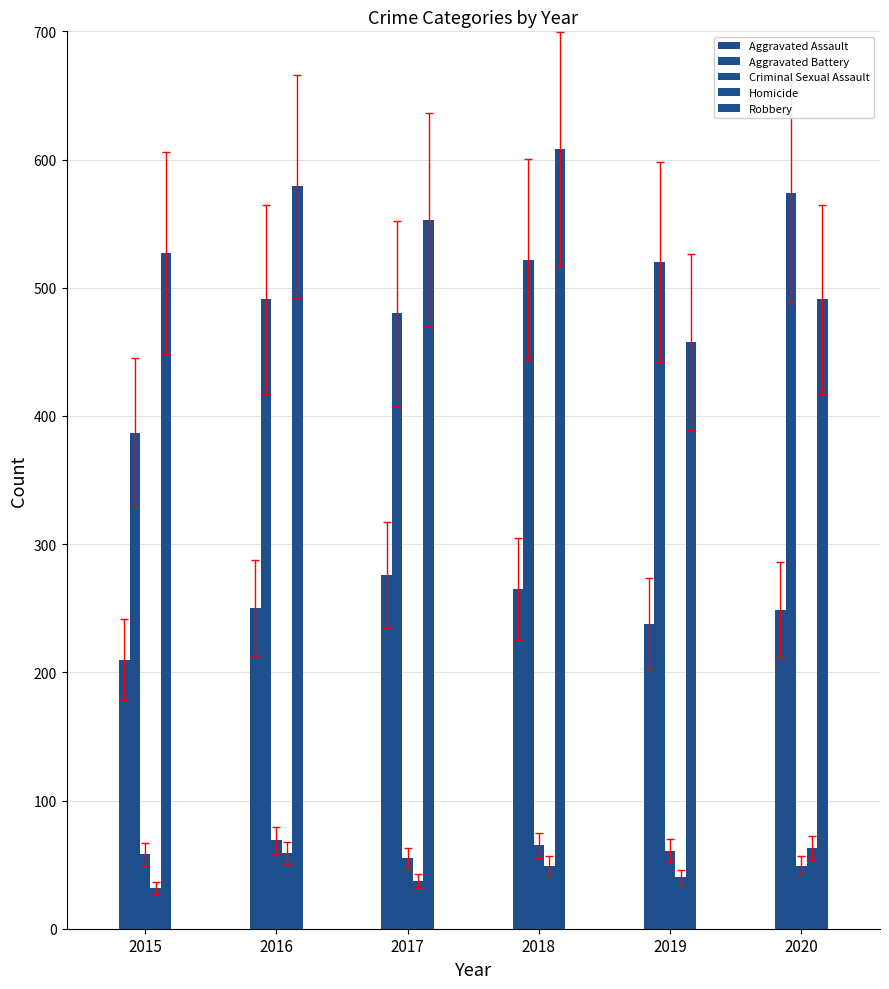

Are the bars grouped side by side (vs. stacked)?

Yes